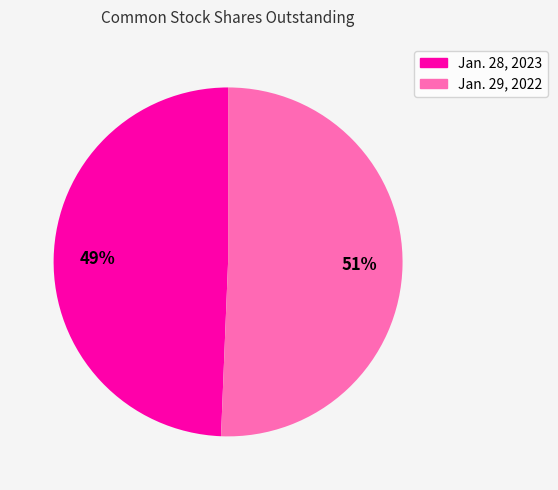

To the nearest percent, what is the combined percentage of Jan. 29, 2022 and Jan. 28, 2023?

100%